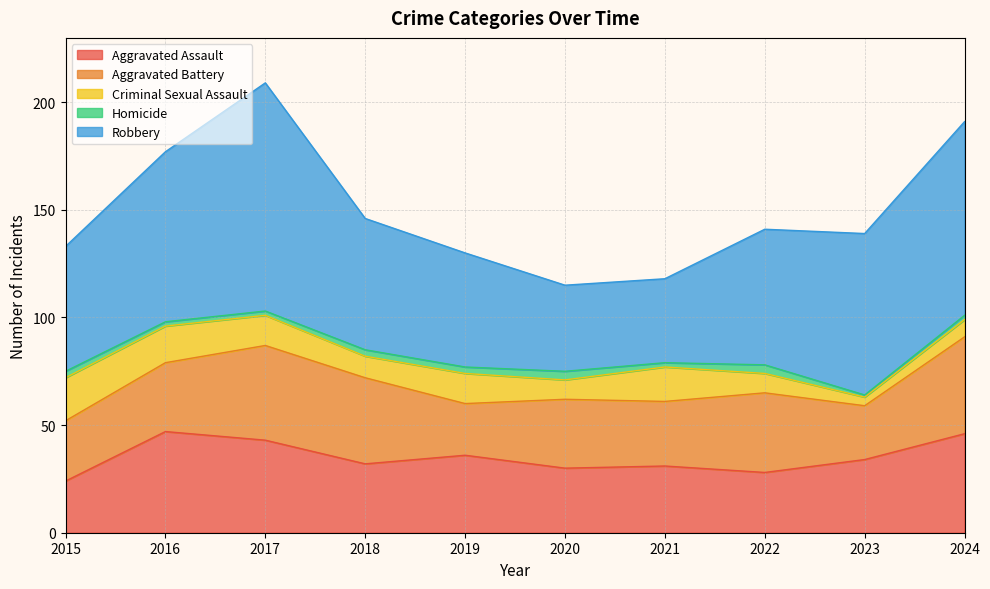

At which category does the chart reach its peak across all series?

2017